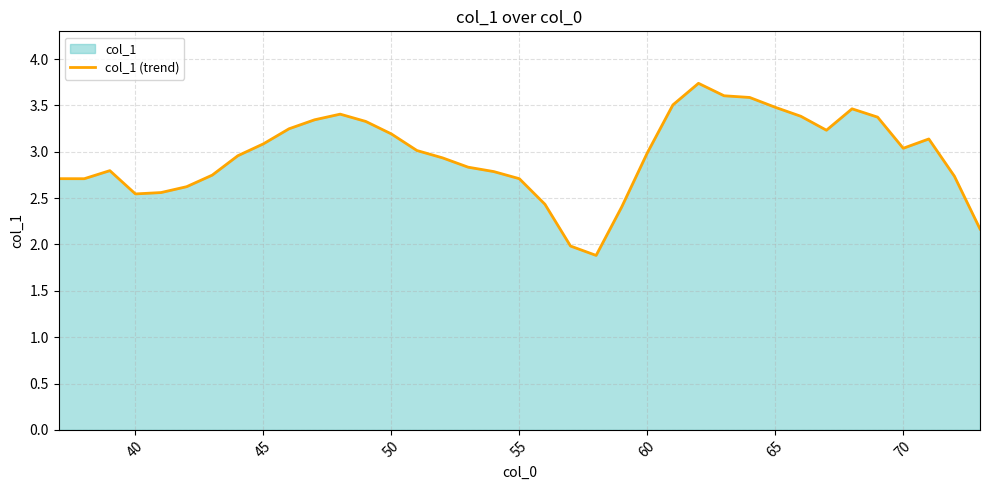

What is the difference between the maximum and minimum values?

1.9